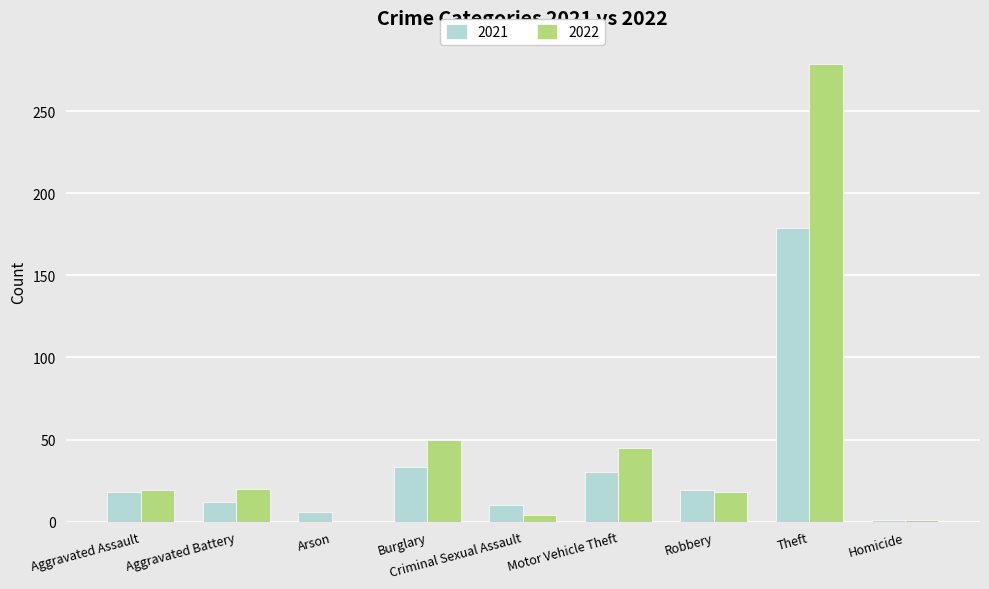

What is the total value across all series at Aggravated Battery?

32